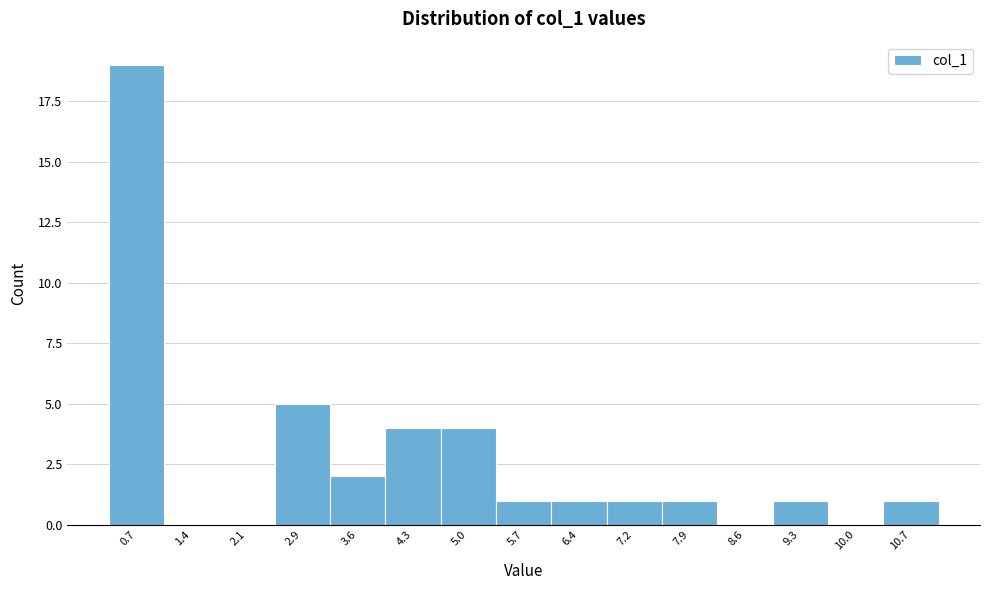

Reading left to right, transcribe all the data shown in this chart.

0.7=19	1.4=0	2.1=0	2.9=5	3.6=2	4.3=4	5.0=4	5.7=1	6.4=1	7.2=1	7.9=1	8.6=0	9.3=1	10.0=0	10.7=1